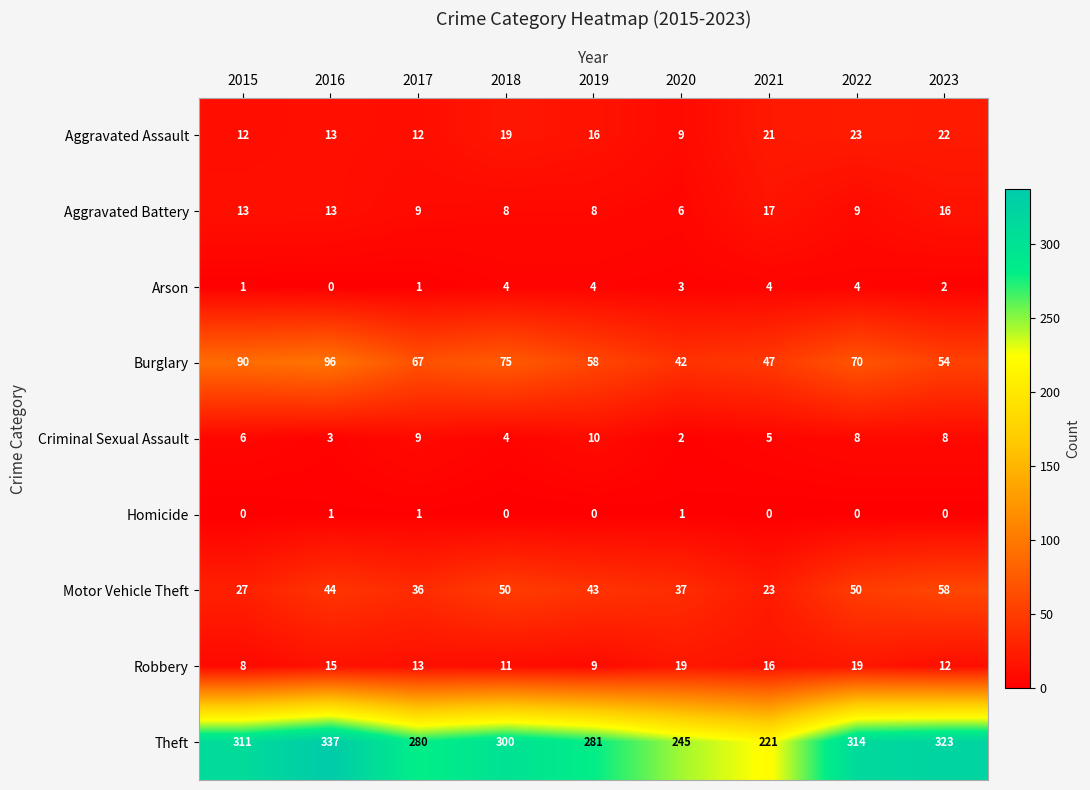

At which label does Theft first exceed 300?

2015